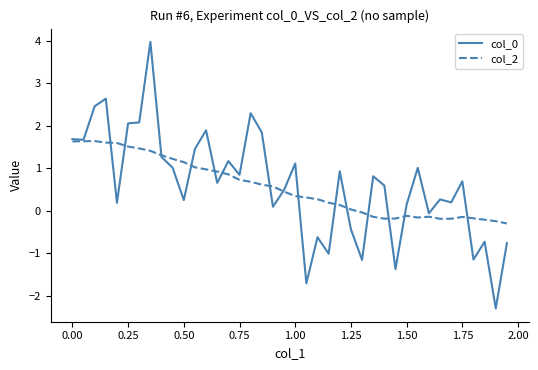

What is the maximum value shown in the chart?

4.0